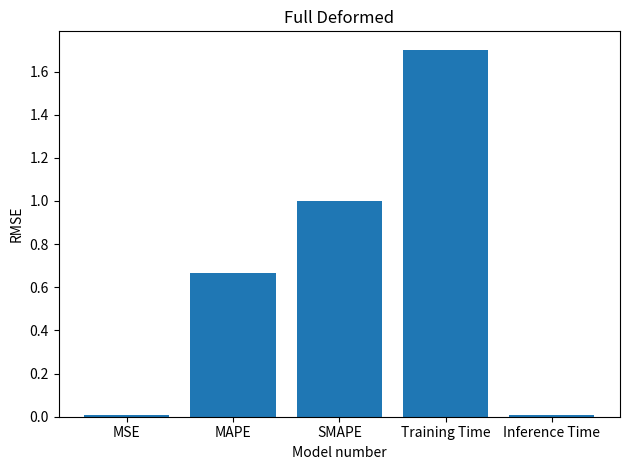

Are the bars horizontal?

No